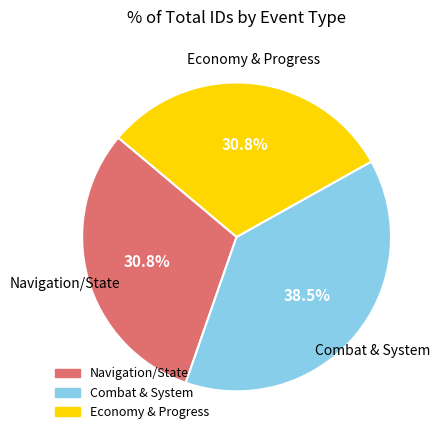

Is there any slice that represents more than half of the pie?

No